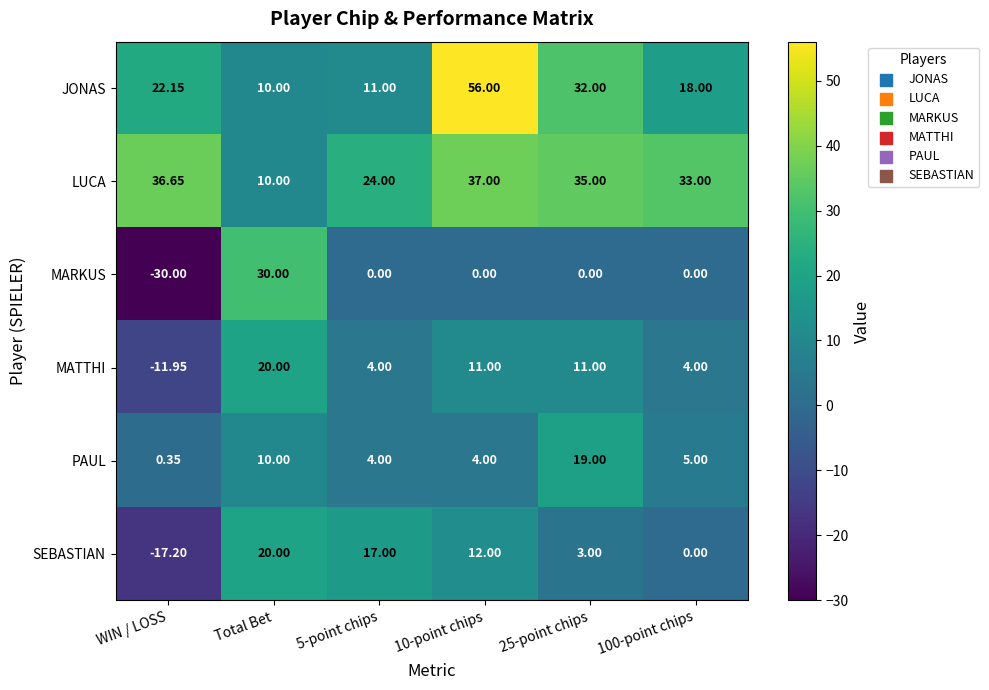

At which category does the chart reach its minimum across all series?

WIN / LOSS